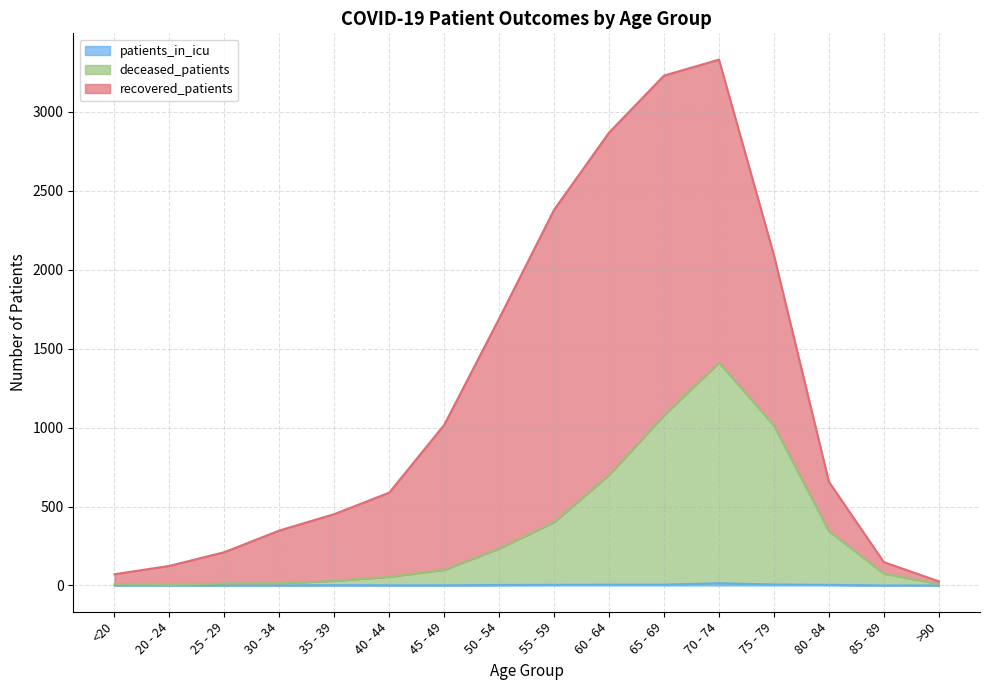

How many positive values does the patients_in_icu series have?

12